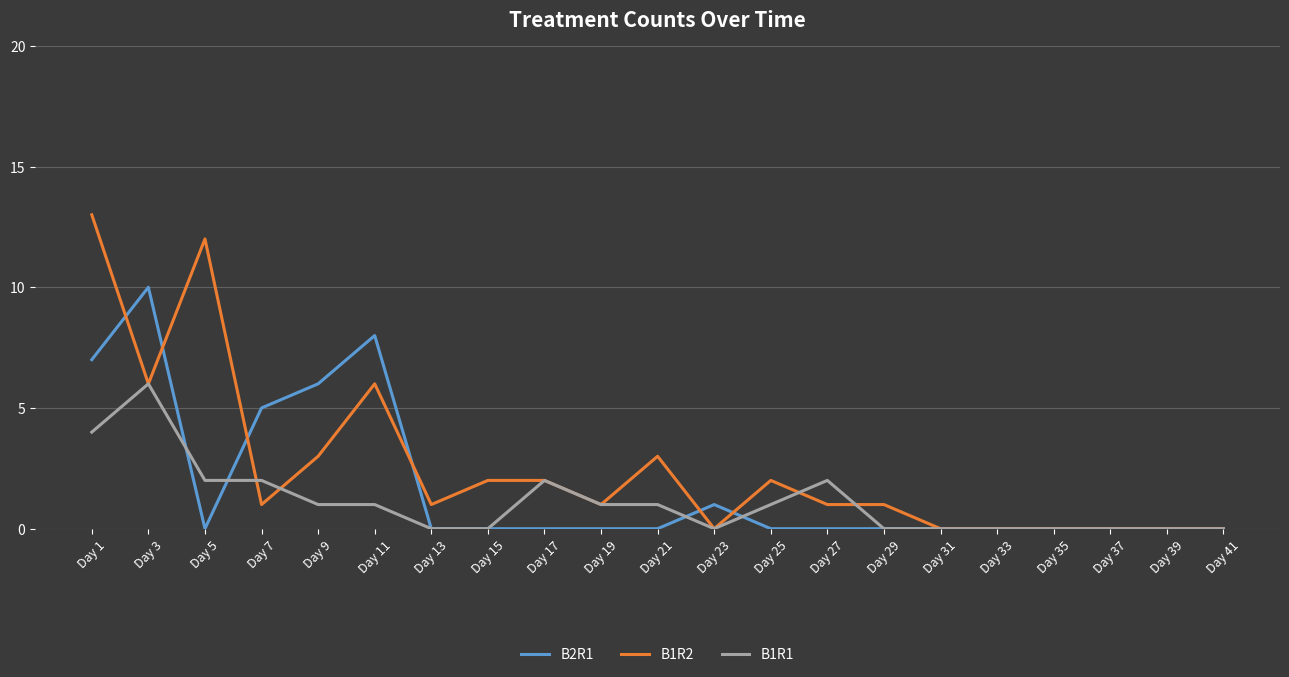

The value of B1R2 at Day 27 is 1. True or false?

True